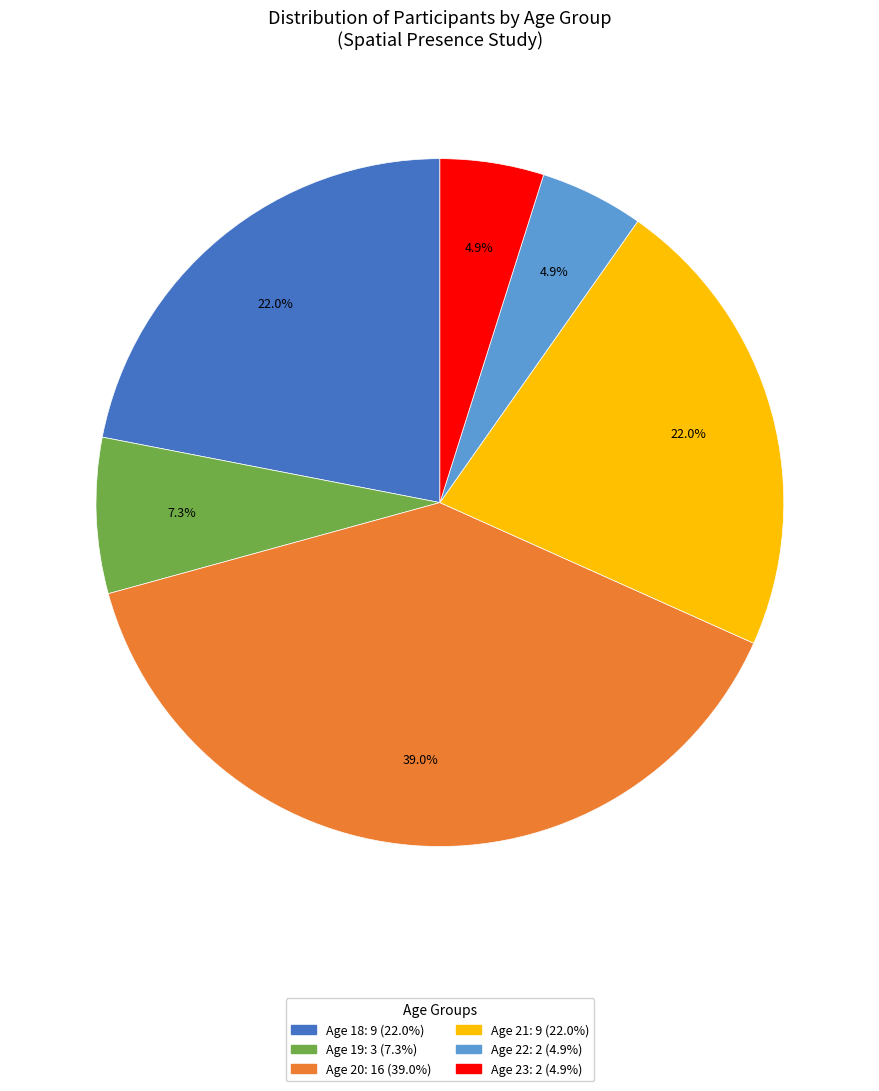

Does any single category account for the majority?

No